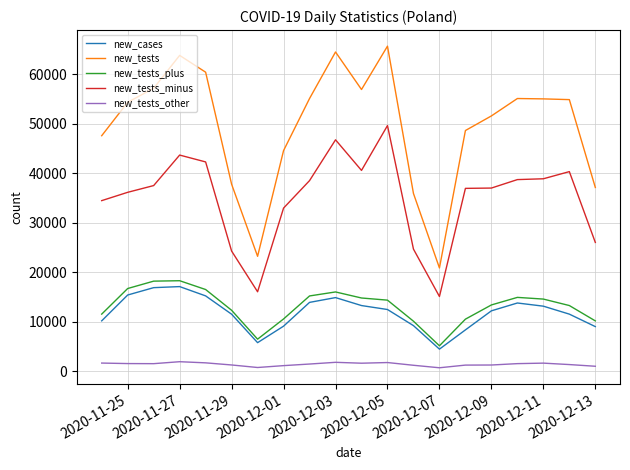

Which series has the largest range (max minus min)?

new_tests